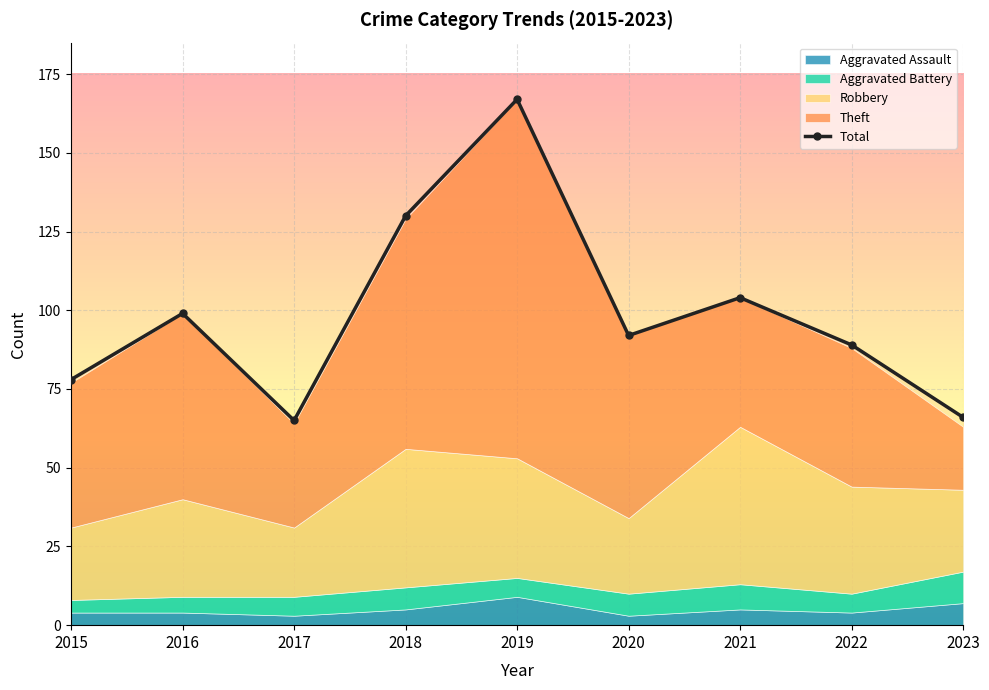

True or false: the data shows 130 at 2018.

True